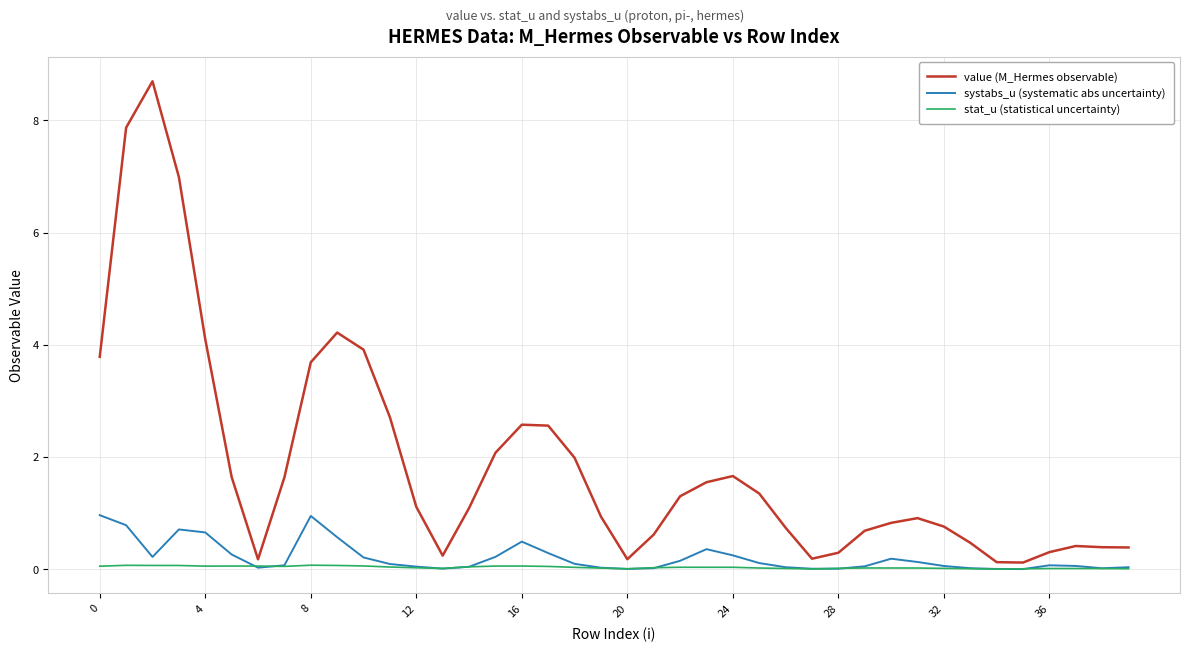

True or false: value (M_Hermes observable) and systabs_u (systematic abs uncertainty) cross at least once.

False